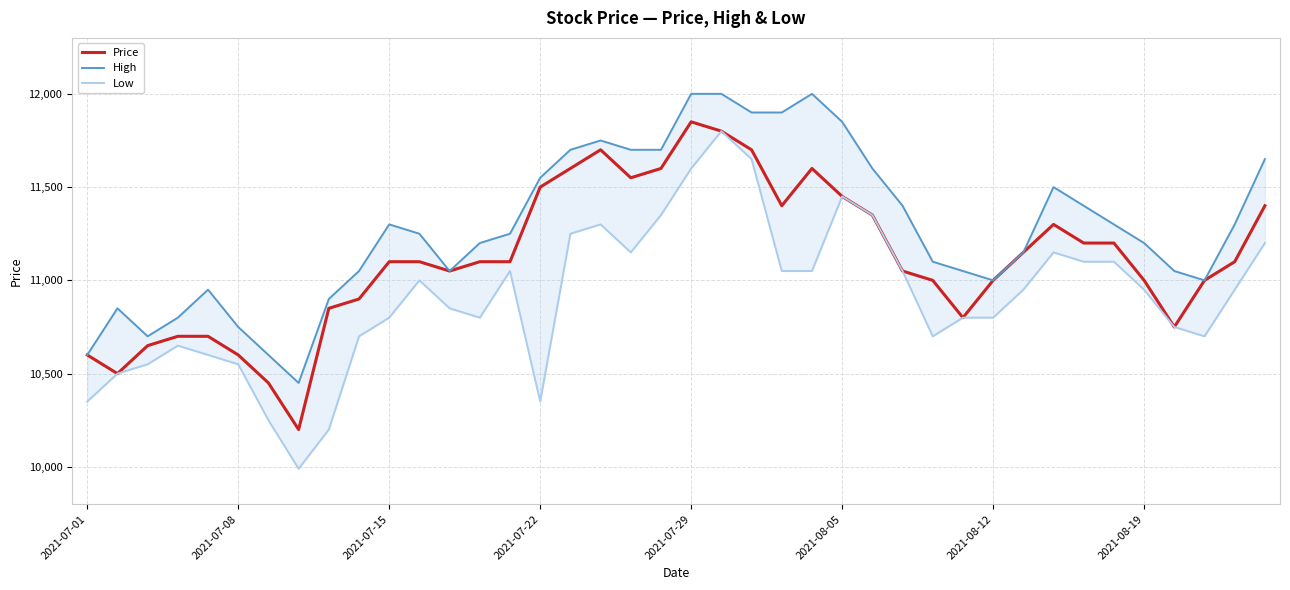

Reading right to left, what are all the values shown in this chart?

Price: 11400	11100	11000	10750	11000	11200	11200	11300	11150	11000	10800	11000	11050	11350	11450	11600	11400	11700	11800	11850	11600	11550	11700	11600	11500	11100	11100	11050	11100	11100	10900	10850	10200	10450	10600	10700	10700	10650	10500	10600
High: 11650	11300	11000	11050	11200	11300	11400	11500	11150	11000	11050	11100	11400	11600	11850	12000	11900	11900	12000	12000	11700	11700	11750	11700	11550	11250	11200	11050	11250	11300	11050	10900	10450	10600	10750	10950	10800	10700	10850	10600
Low: 11200	10950	10700	10750	10950	11100	11100	11150	10950	10800	10800	10700	11050	11350	11450	11050	11050	11650	11800	11600	11350	11150	11300	11250	10350	11050	10800	10850	11000	10800	10700	10200	9990	10250	10550	10600	10650	10550	10500	10350